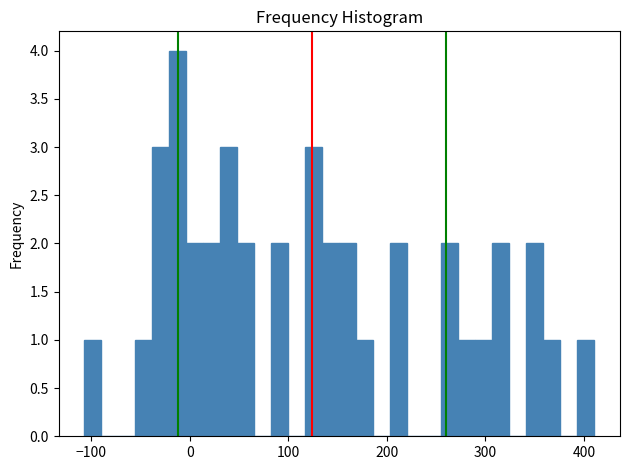

Read against the x-axis, roughly where is the centre of the tallest bar?

-10